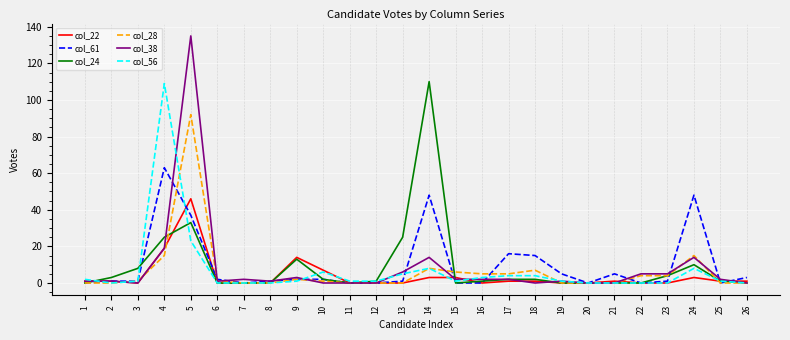

Which label corresponds to the largest value in the chart?

5